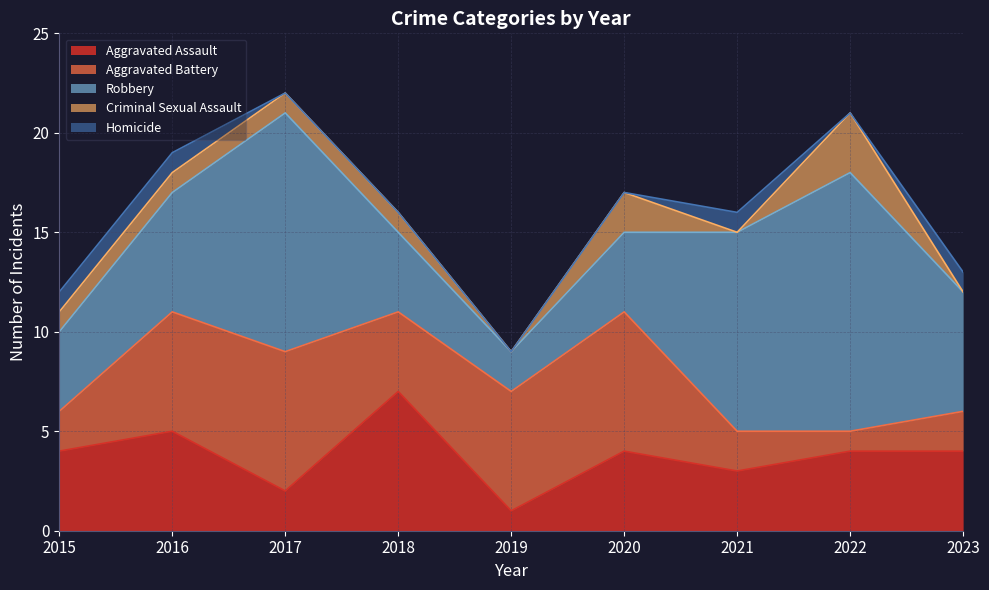

How many data points in Aggravated Assault are less than 4?

3